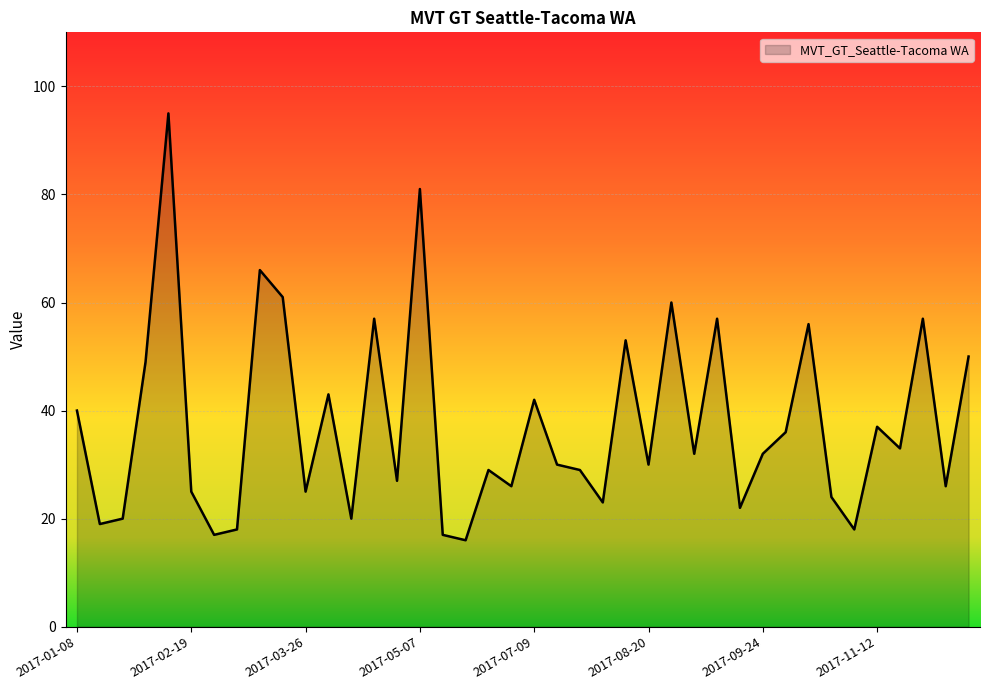

What is the minimum value shown in the chart?

16